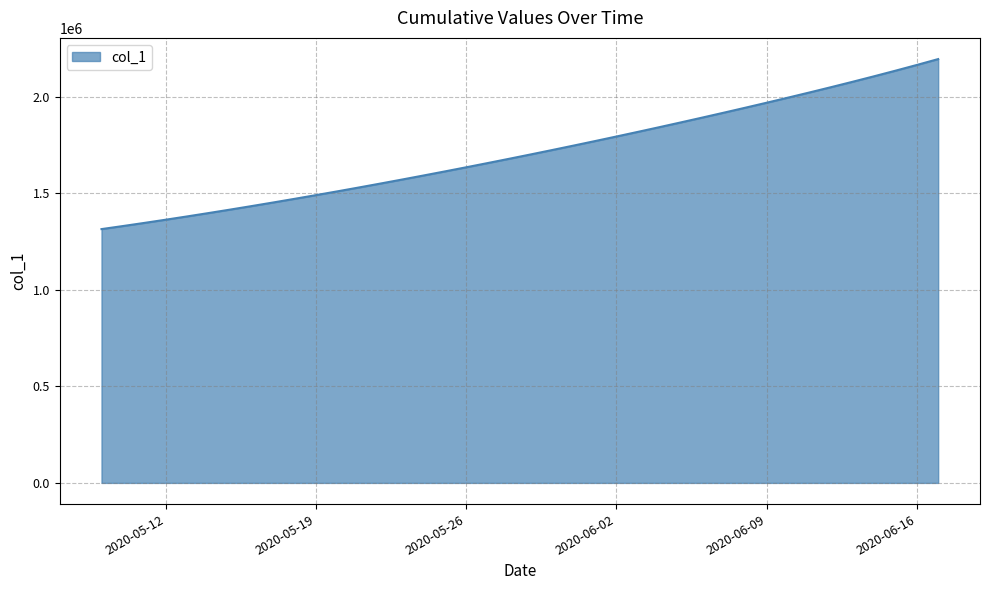

What is the difference between the maximum and second lowest values?

865142.6